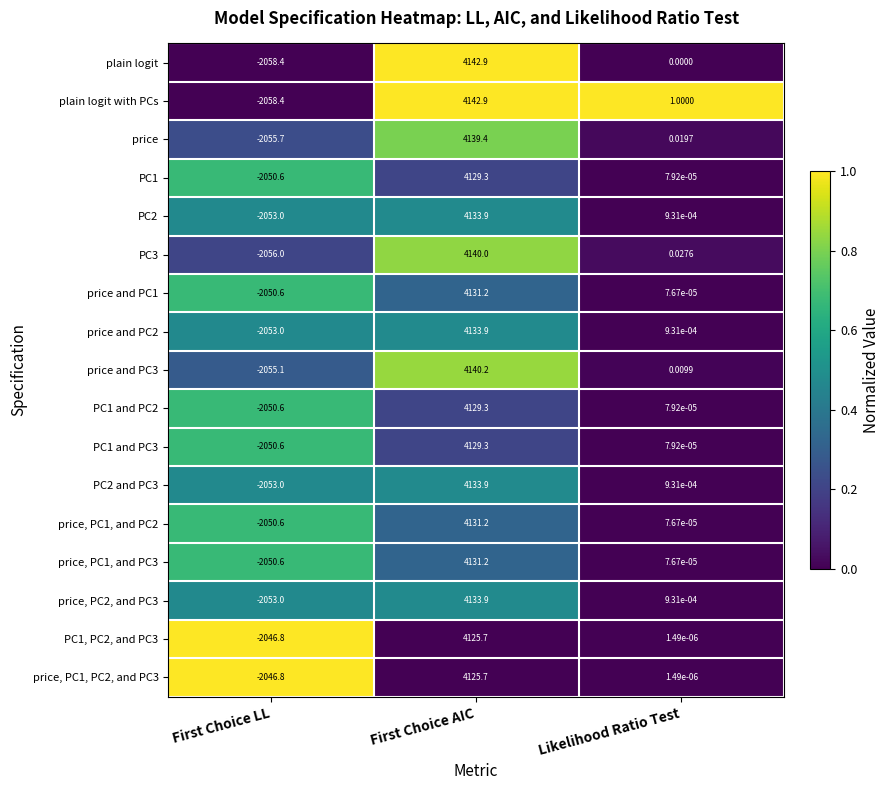

At which category does the chart reach its minimum across all series?

First Choice LL